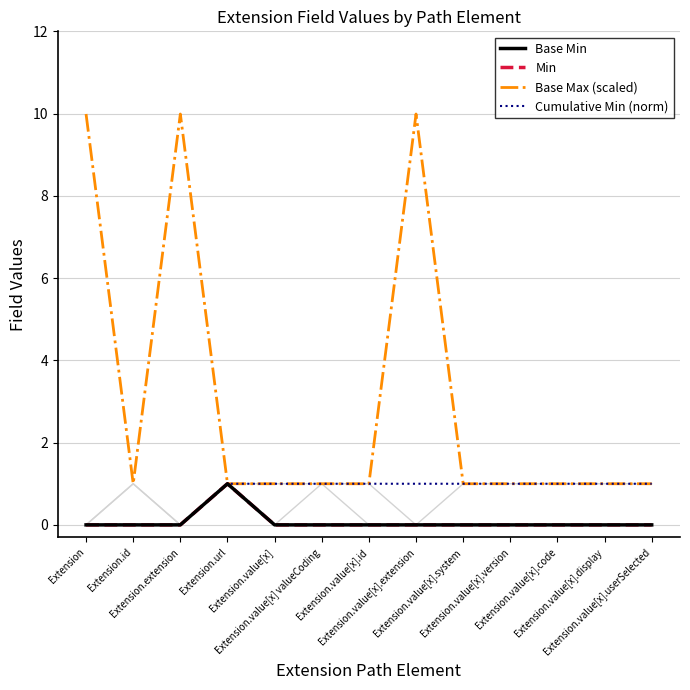

Reading left to right, what are all the values shown in this chart?

Base Min: 0.0	0.0	0.0	1.0	0.0	0.0	0.0	0.0	0.0	0.0	0.0	0.0	0.0
Min: 0.0	0.0	0.0	1.0	0.0	0.0	0.0	0.0	0.0	0.0	0.0	0.0	0.0
Base Max (scaled): 10.0	1.0	10.0	1.0	1.0	1.0	1.0	10.0	1.0	1.0	1.0	1.0	1.0
Cumulative Min (norm): 0.0	0.0	0.0	1.0	1.0	1.0	1.0	1.0	1.0	1.0	1.0	1.0	1.0